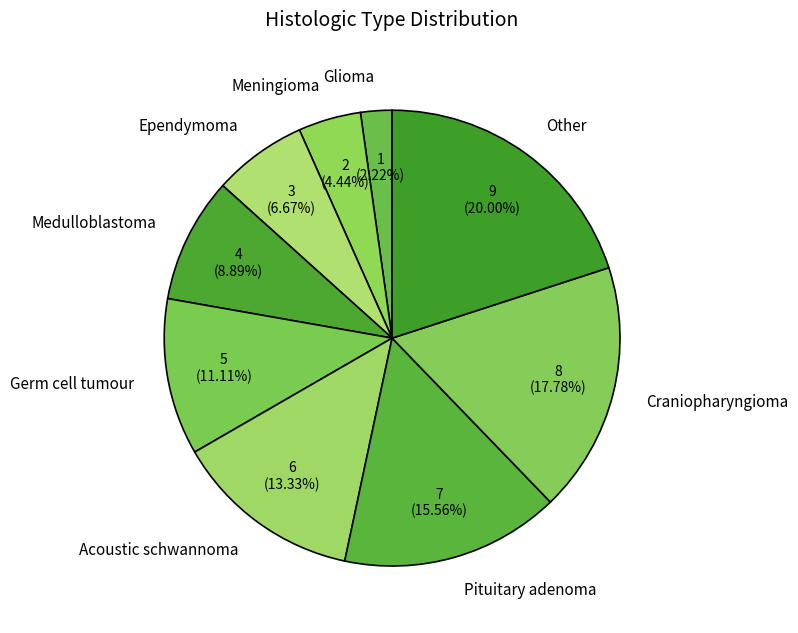

To the nearest percent, what is the combined percentage of Pituitary adenoma and Ependymoma?

22%